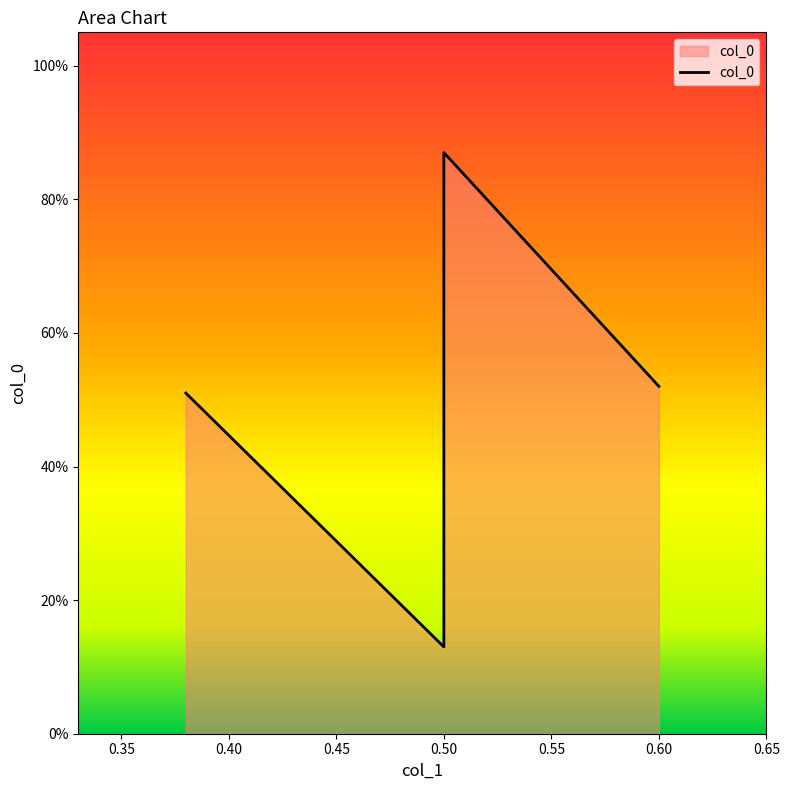

True or false: the data shows 0.5 at 0.38.

True